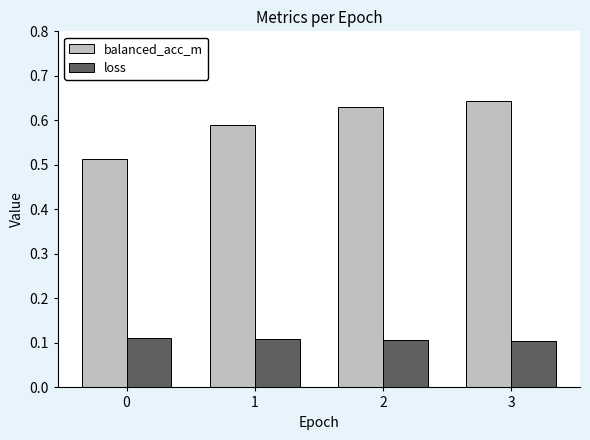

Is it true that loss equals 0.2 at 0?

False